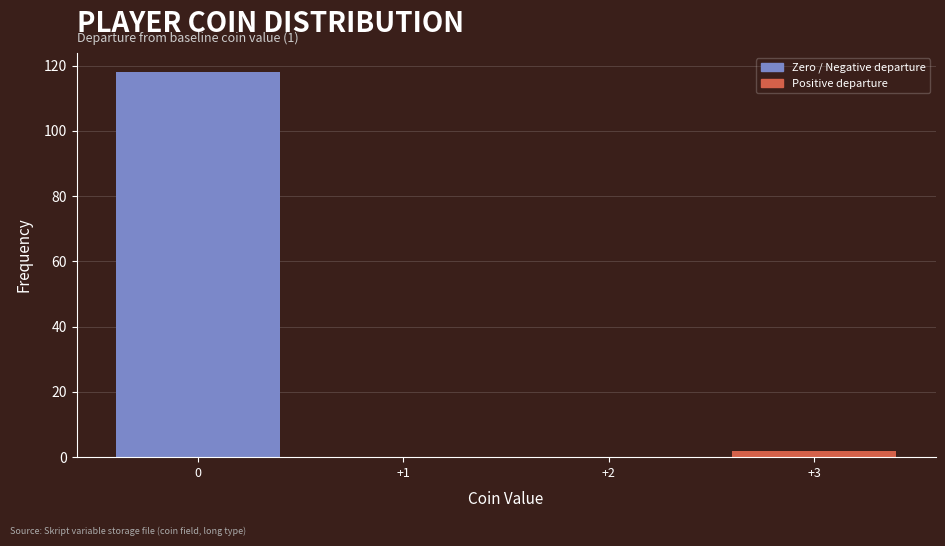

Which range on the x-axis has the tallest bar?

-0.5 to 0.5